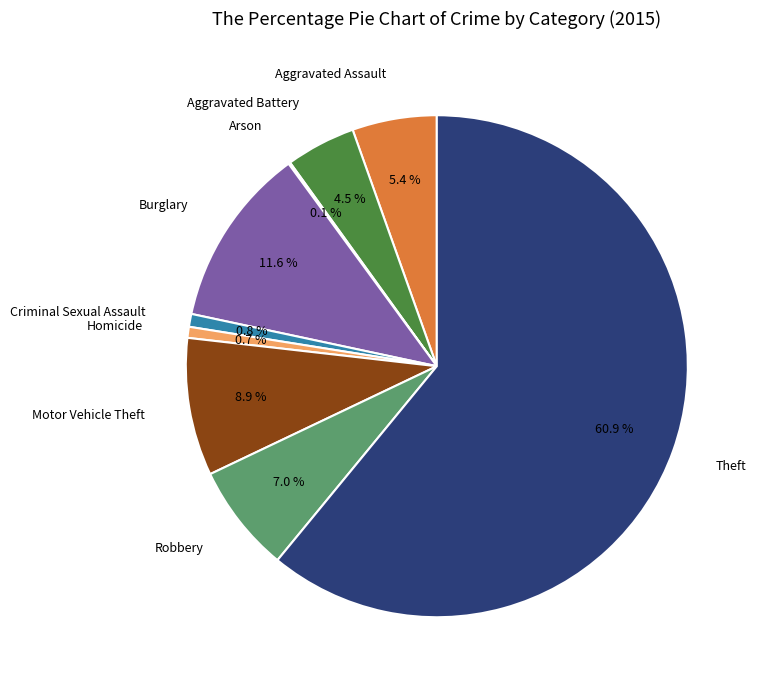

Is there any slice that represents more than half of the pie?

Yes